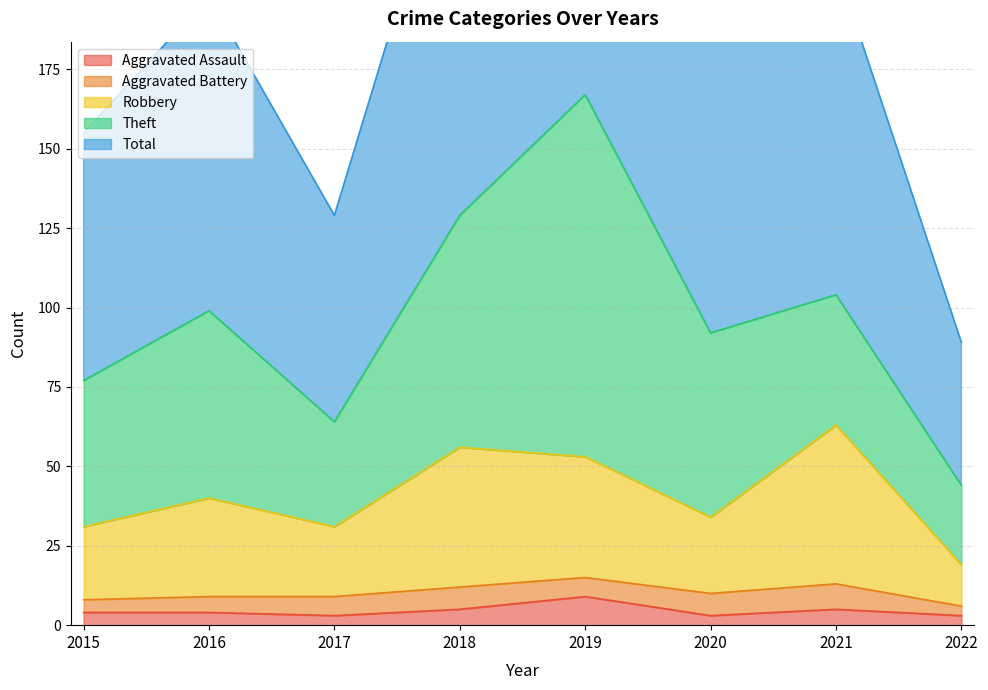

What is the total value across all series at 2020?

221